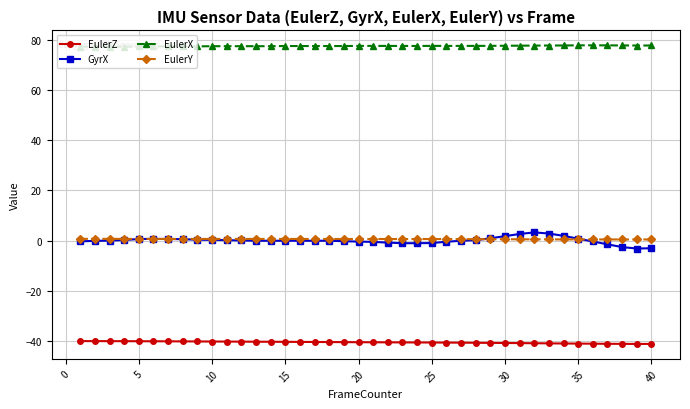

Which series has the largest range (max minus min)?

GyrX